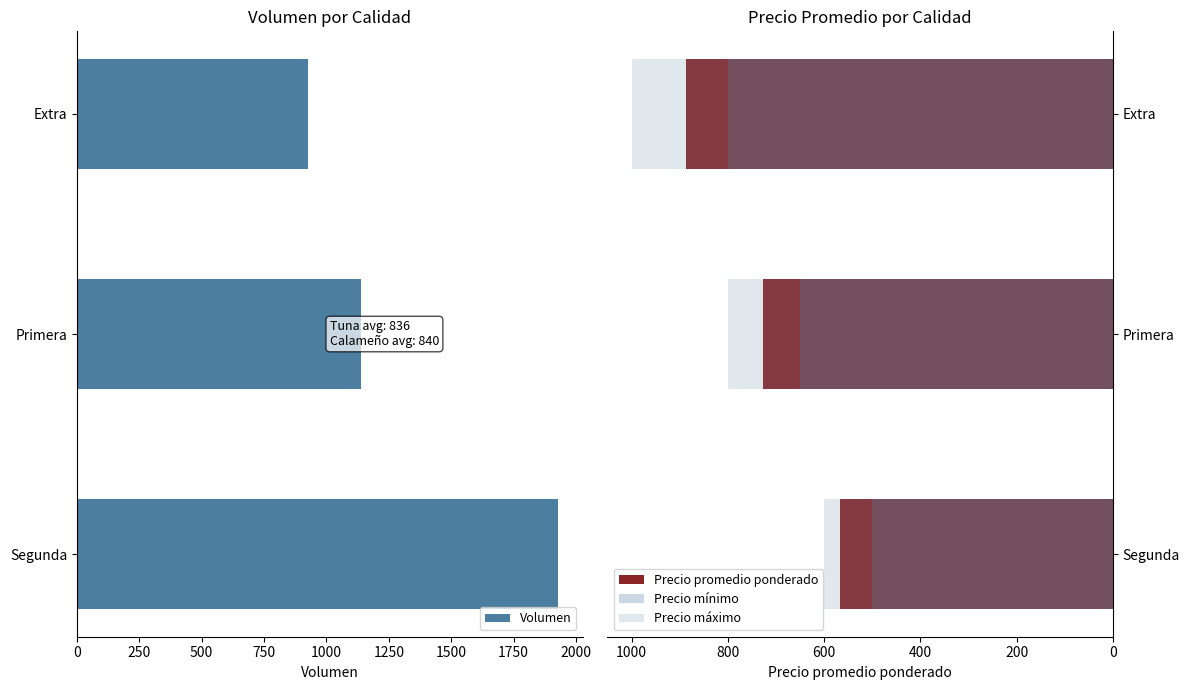

What is the value of the Precio promedio ponderado bar at the 3rd from the left?

567